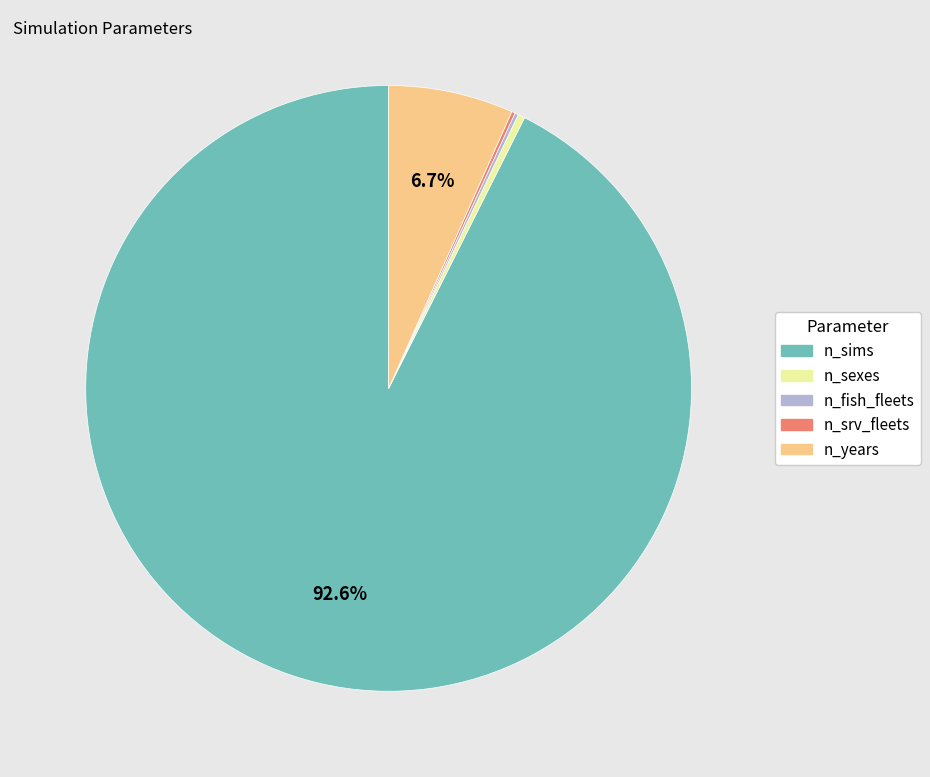

Which has a higher value, n_years or n_sexes?

n_years